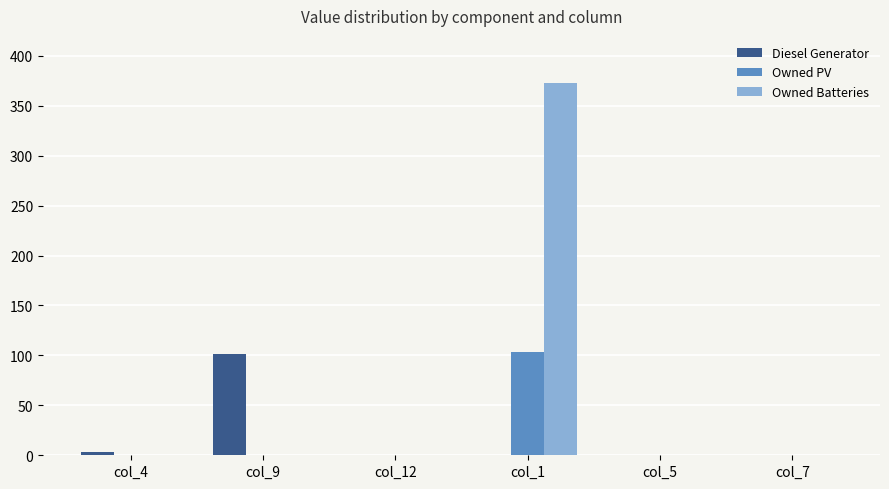

What are all the series names shown in the legend?

Diesel Generator, Owned PV, Owned Batteries